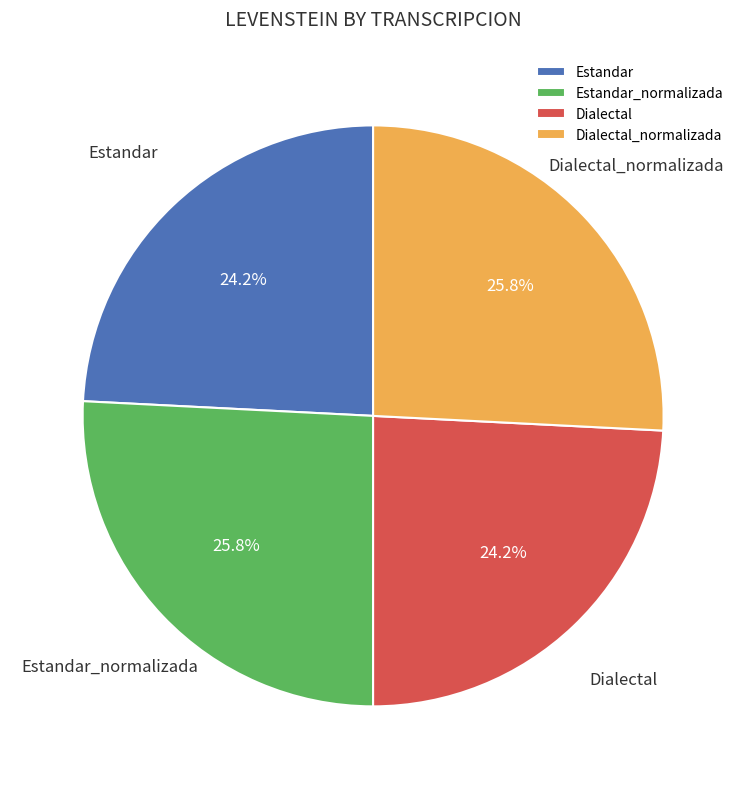

To the nearest percent, what is the combined percentage of Dialectal and Estandar_normalizada?

50%